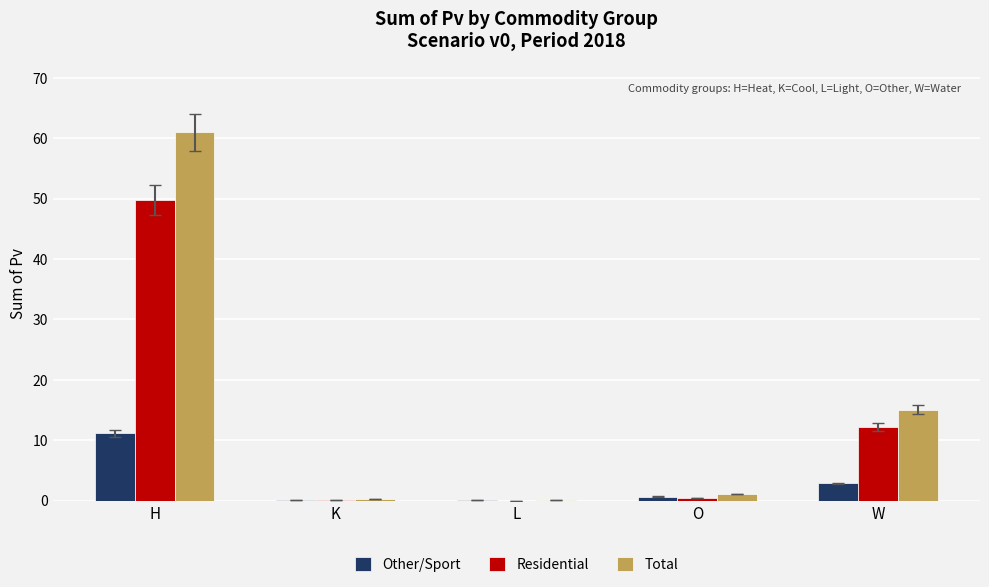

What is the average value of the Other/Sport series?

3.0